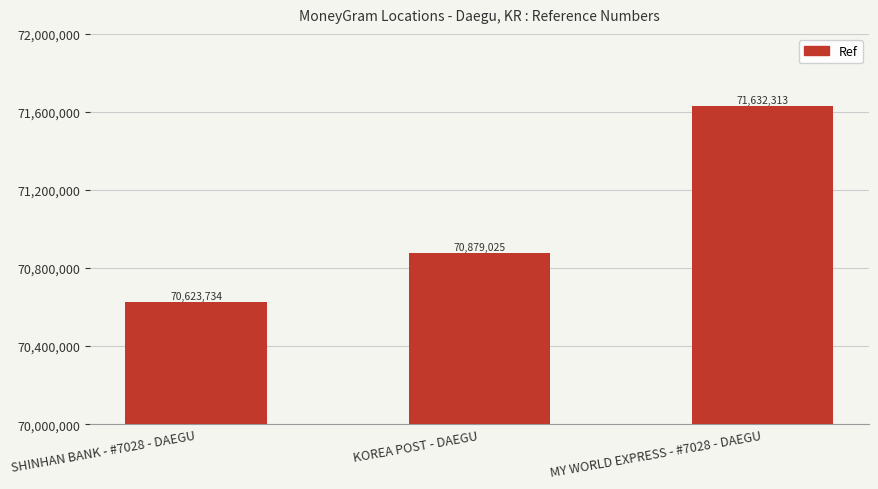

Reading left to right, transcribe all the data shown in this chart.

SHINHAN BANK - #7028 - DAEGU=70623734	KOREA POST - DAEGU=70879025	MY WORLD EXPRESS - #7028 - DAEGU=71632313